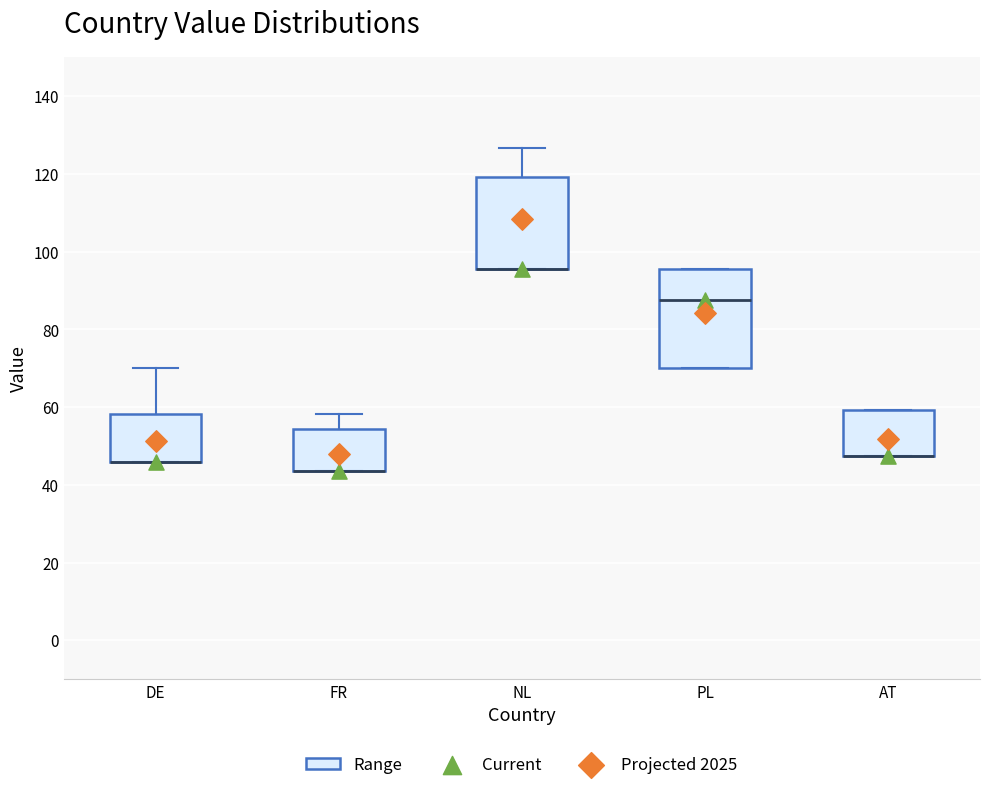

Reading left to right, read every box against the y-axis: the position of its median line, the range the box covers, and the ends of its whiskers. The values are not printed on the chart, so give them approximately, as read against the axis.

DE: median 46 (drawn on the box's lower edge), box 46 to 58, whiskers 46 to 70
FR: median 44 (drawn on the box's lower edge), box 44 to 54, whiskers 44 to 58
NL: median 96 (drawn on the box's lower edge), box 96 to 120, whiskers 96 to 126
PL: median 88, box 70 to 96, whiskers 70 to 96
AT: median 48 (drawn on the box's lower edge), box 48 to 60, whiskers 48 to 60